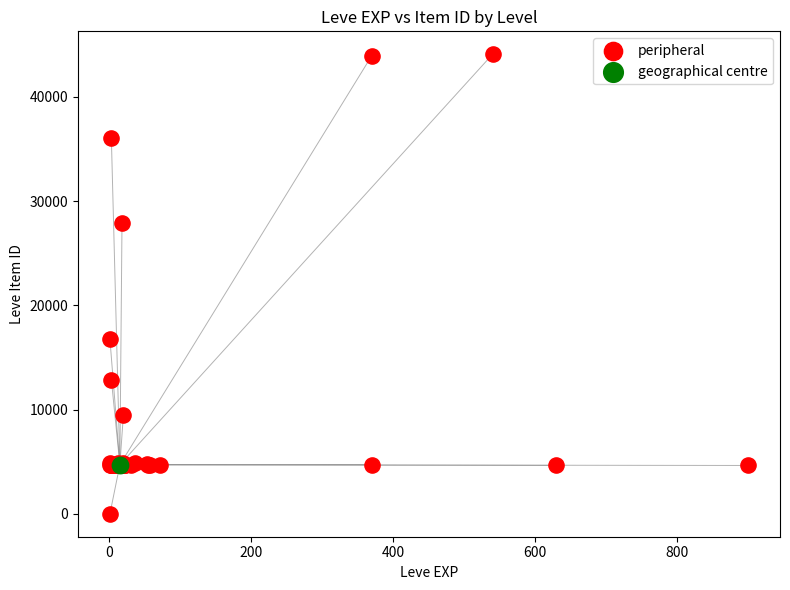

What are all the series names shown in the legend?

peripheral, geographical centre